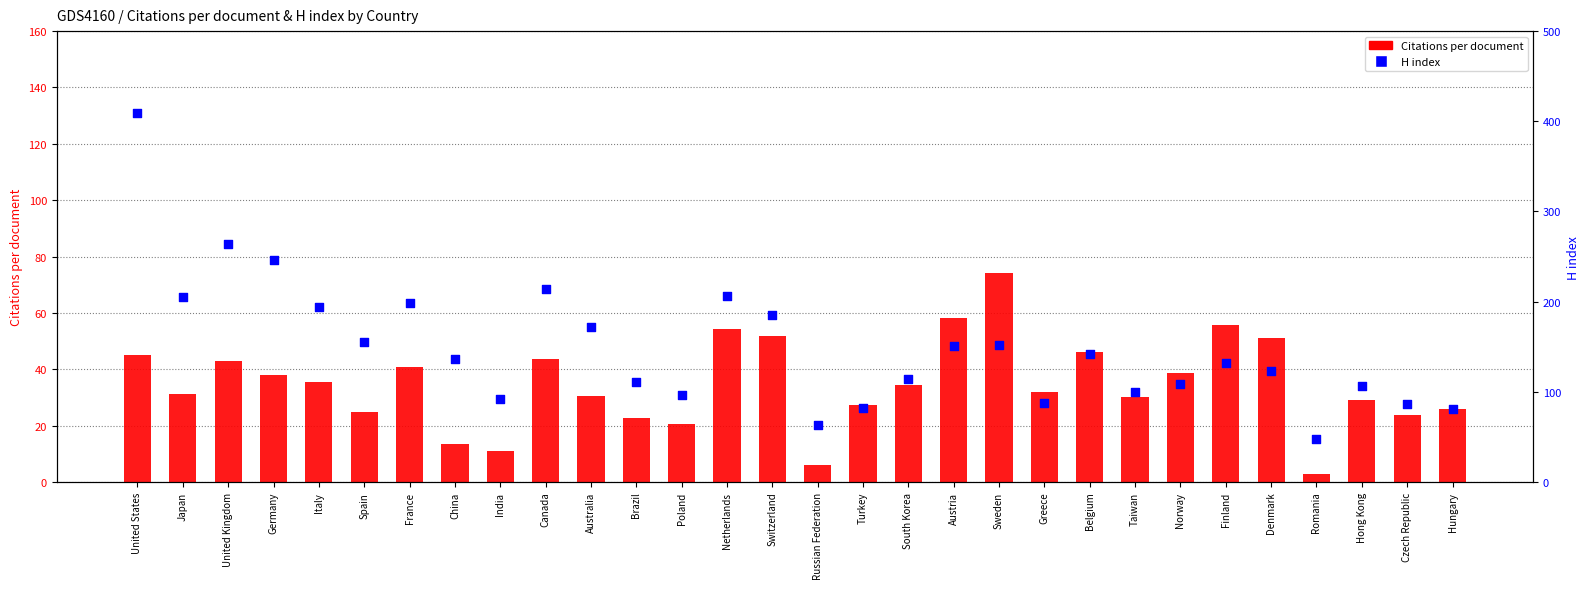

Is the value of H index at Canada greater than the value of Citations per document at Russian Federation?

Yes